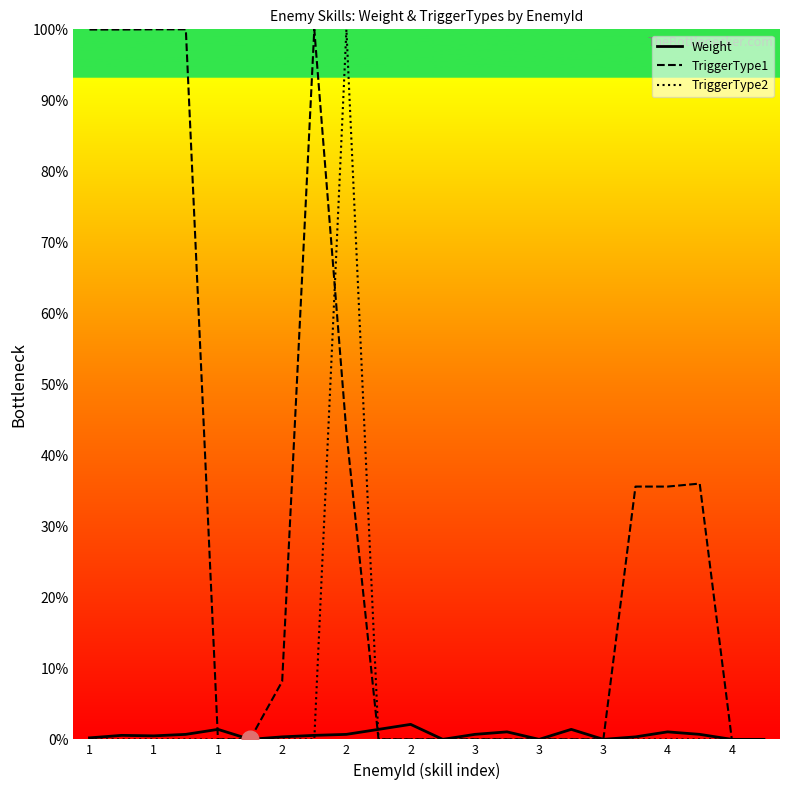

Which series has the largest total across all categories?

TriggerType1